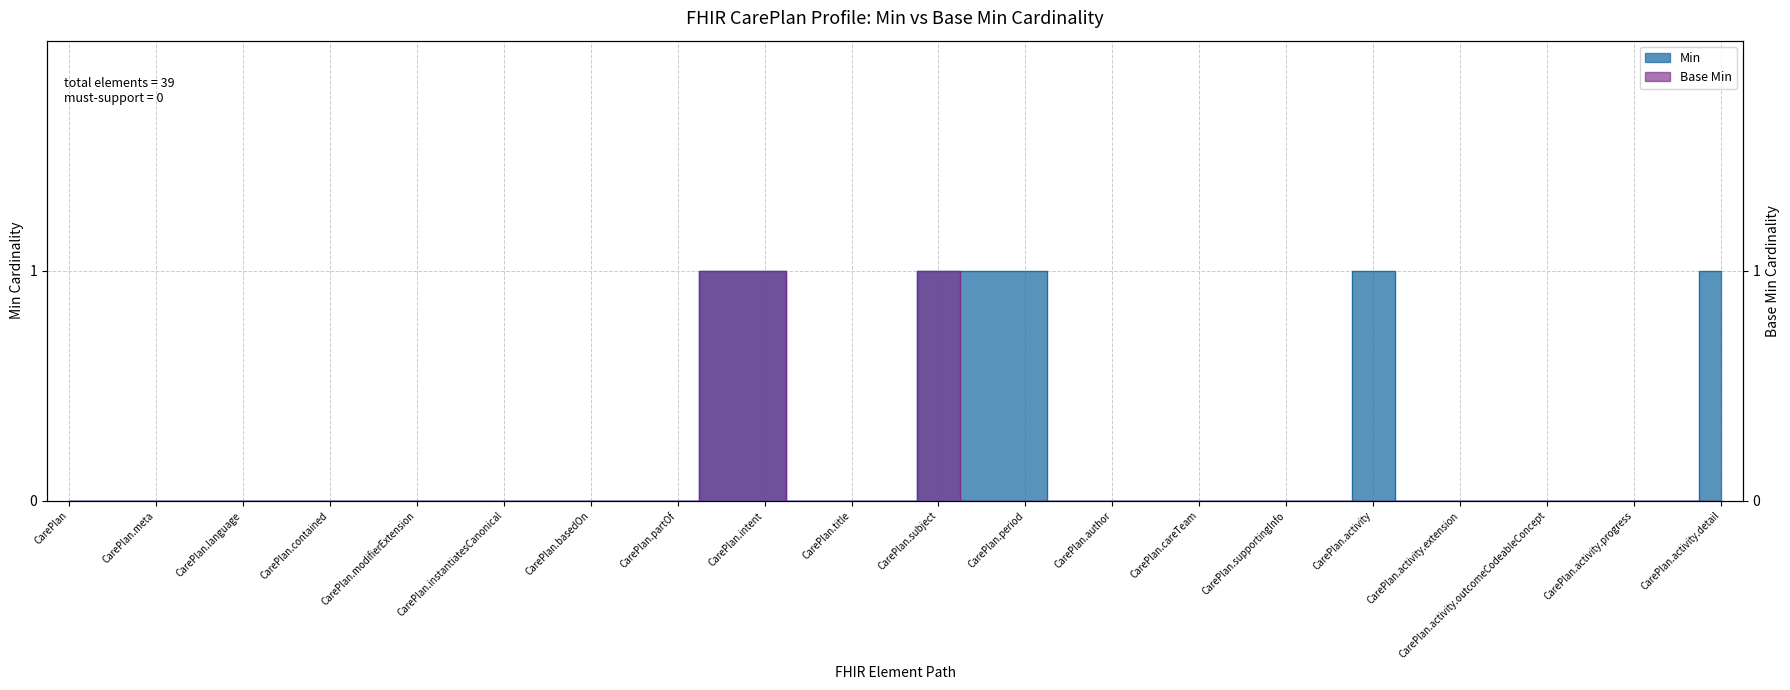

How many distinct data groups are displayed?

2